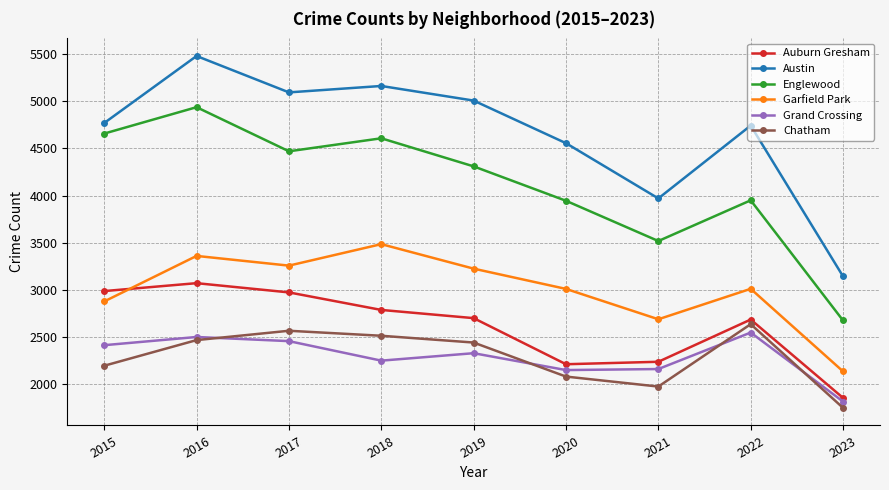

In Grand Crossing, how many points are higher than both neighbors (excluding endpoints)?

3